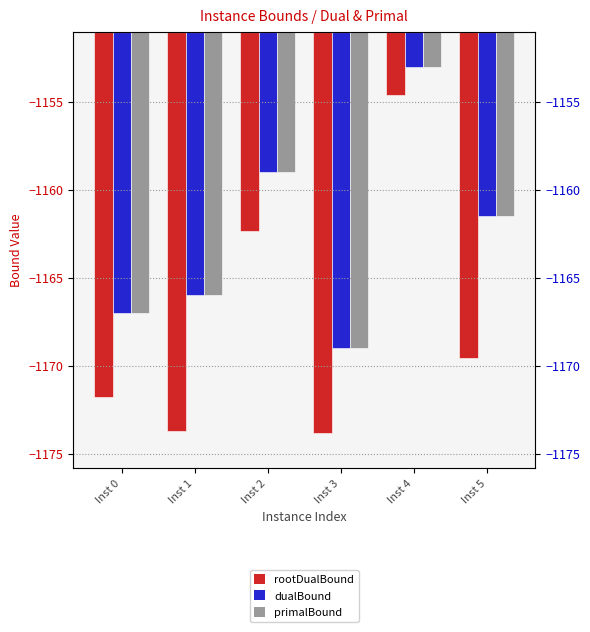

The value of primalBound at Inst 4 is -1660.1. True or false?

False